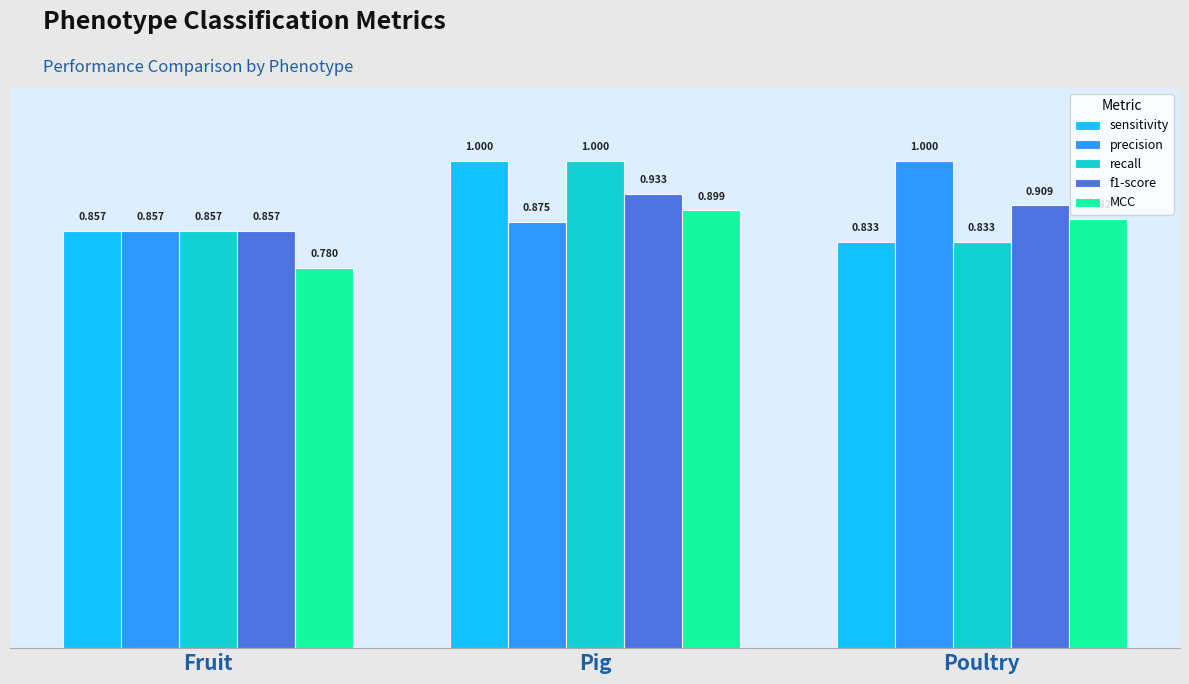

At which label is sensitivity closest to 0?

Poultry